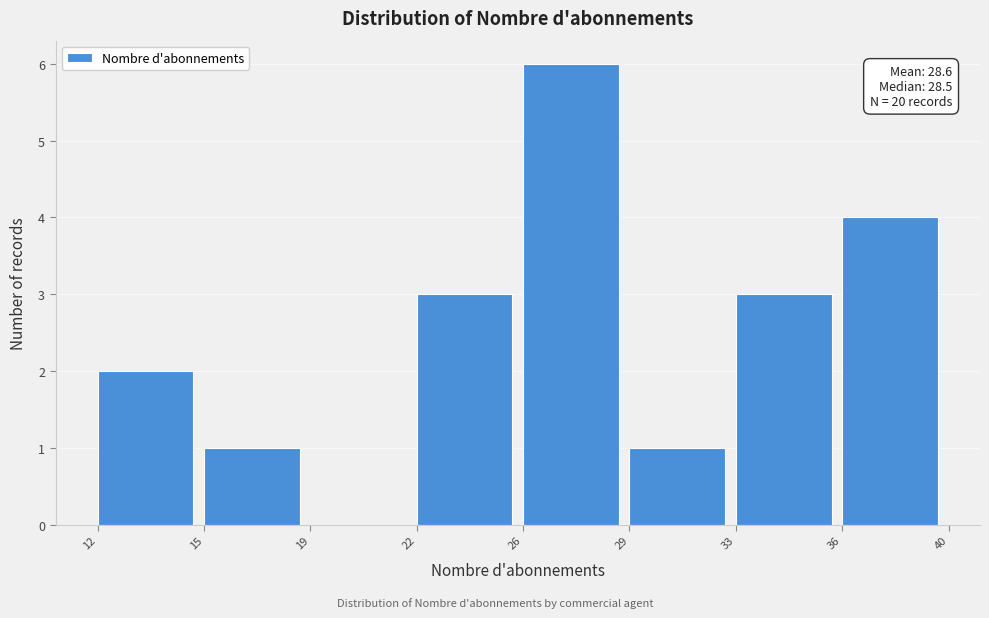

Reading left to right, transcribe all the data shown in this chart.

12=2	15=1	19=0	22=3	26=6	29=1	33=3	36=4